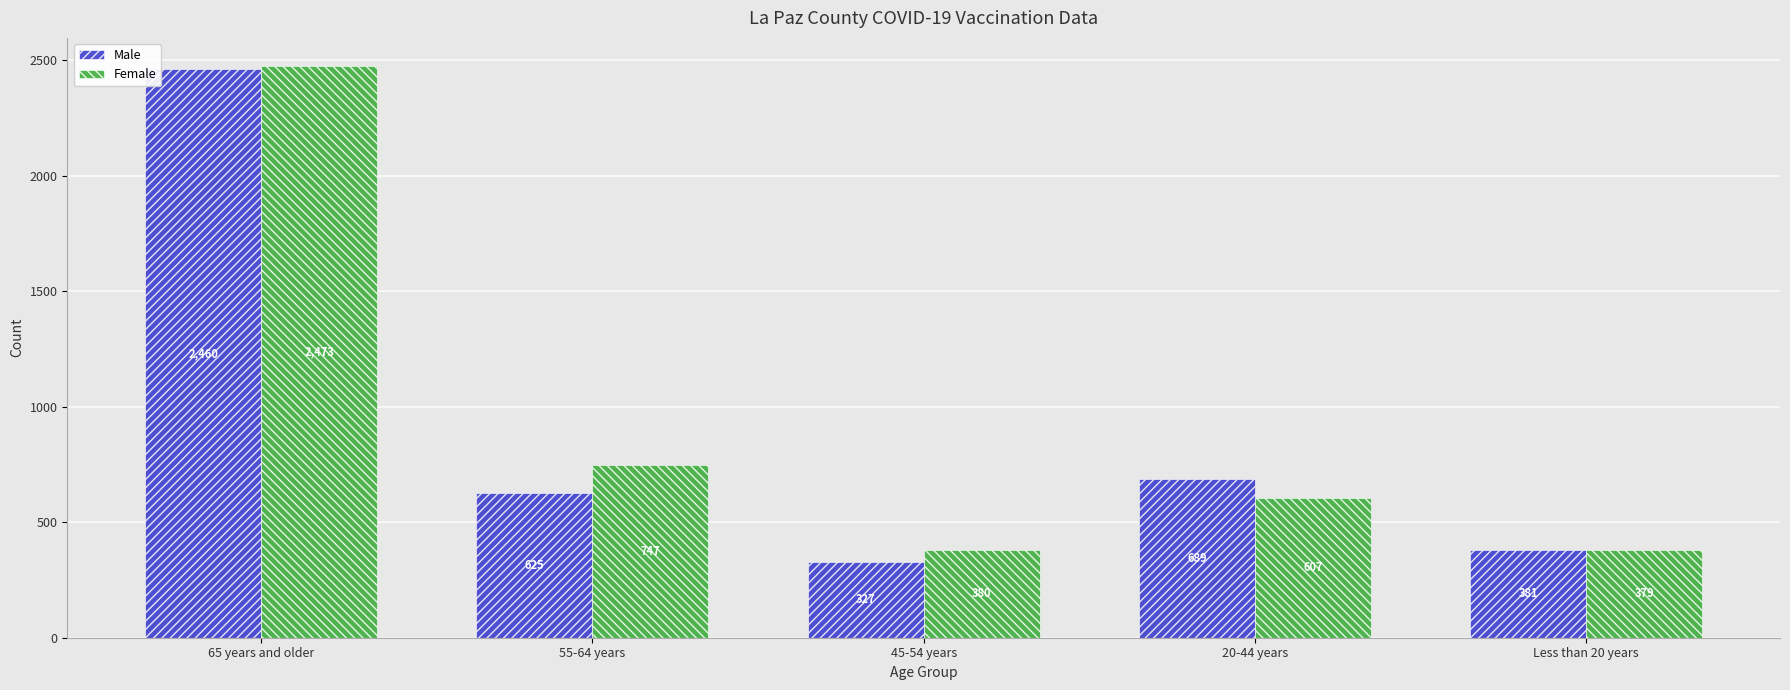

How many data points in Female are less than 607?

2